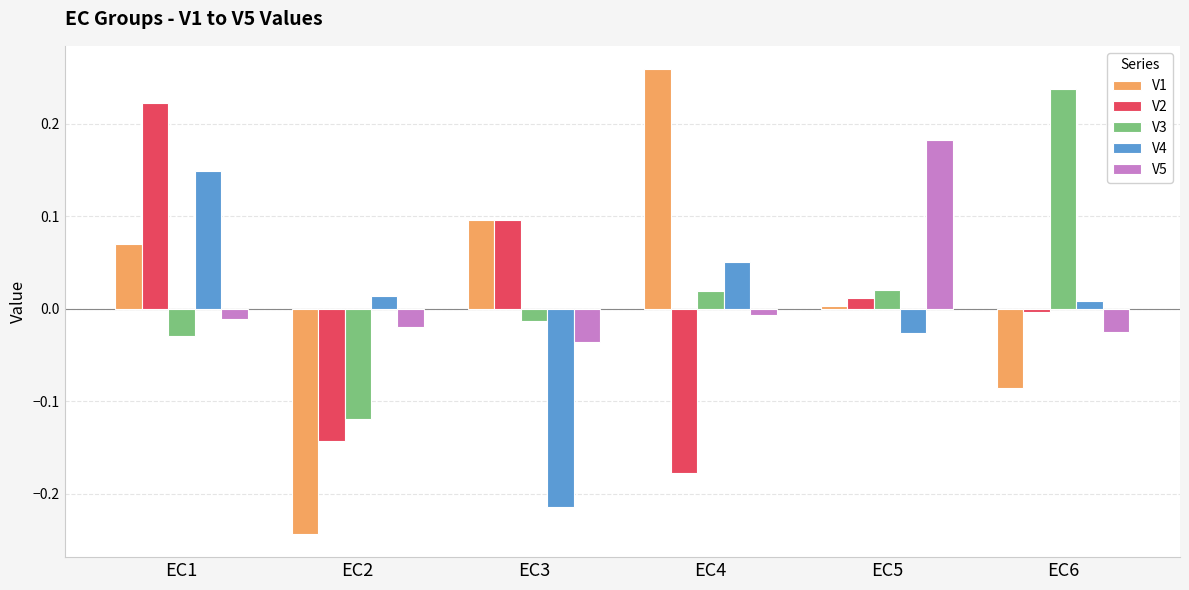

At which category is the sum across all series the highest?

EC1